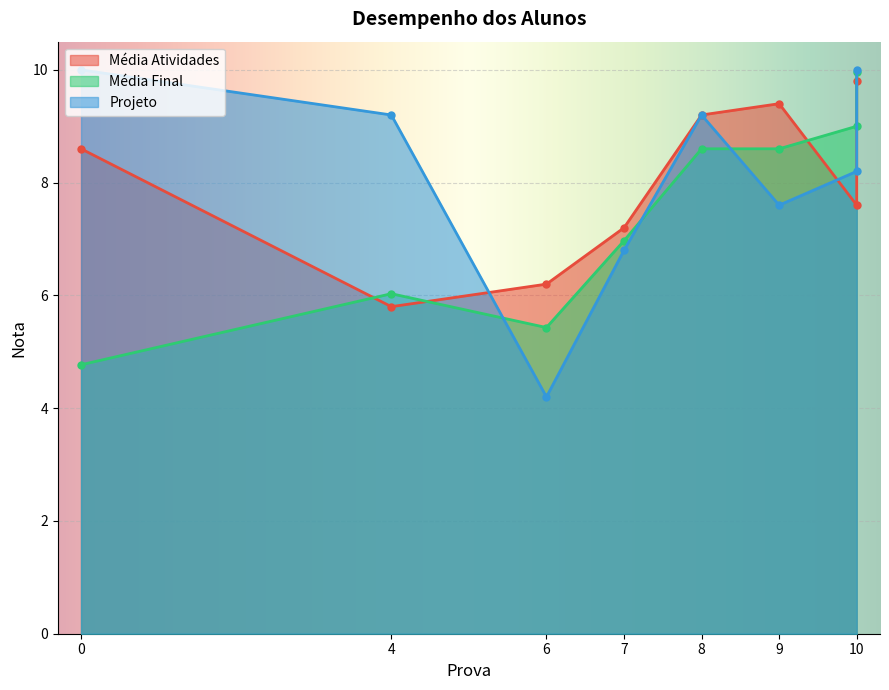

What is the spread (max minus min) of values at 10?

1.4